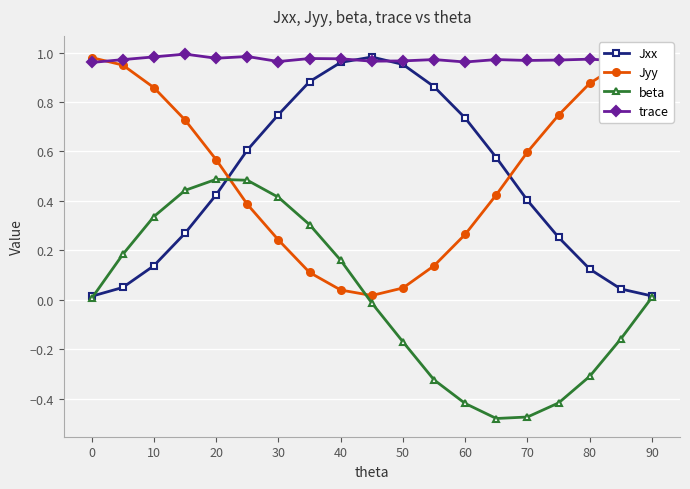

Is the value of beta at 80 greater than the value of trace at 70?

No